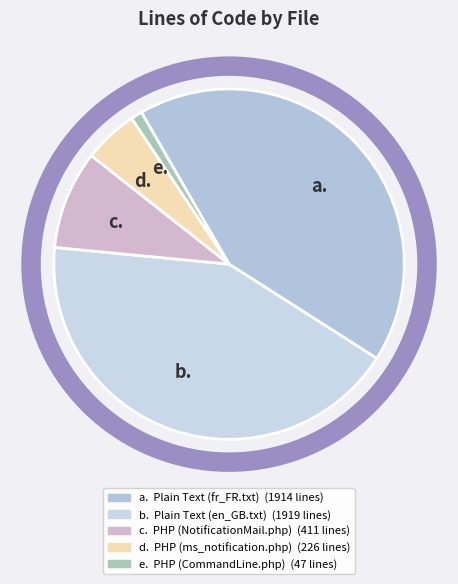

Is it true that d. is 1% of the pie?

False